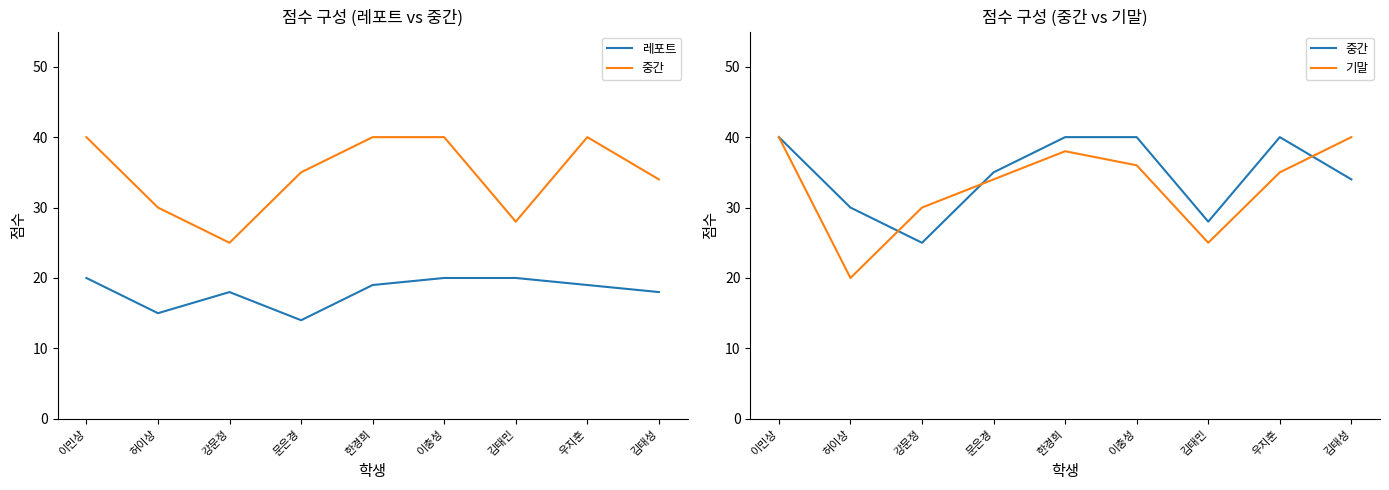

What is the sum of the 레포트 values at 허이상 and 김태성?

33